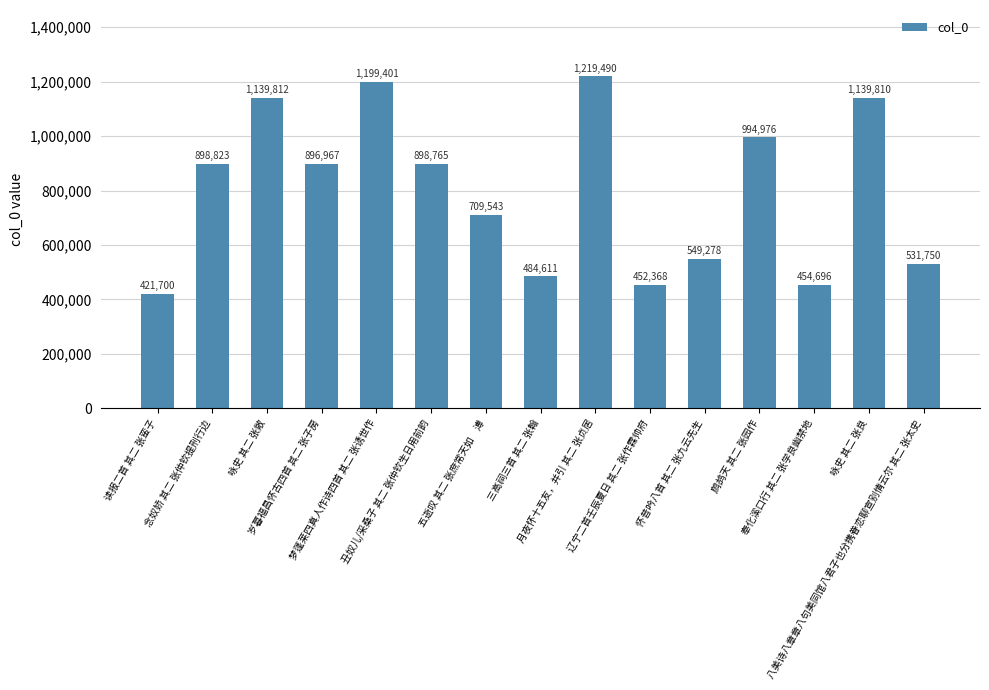

Does the chart contain stacked bars?

No